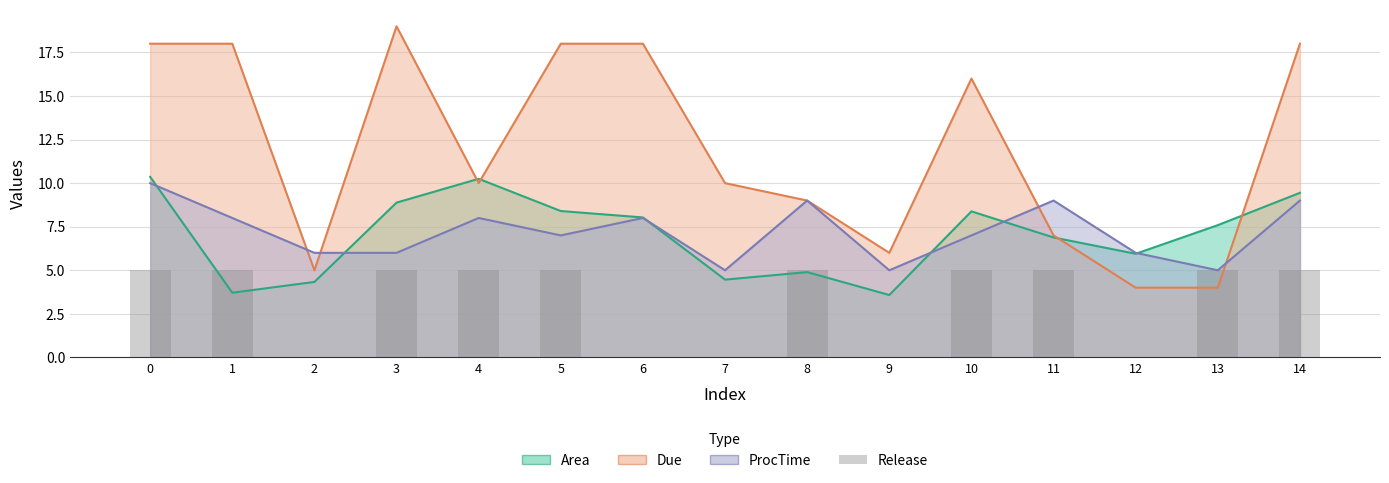

What is the value of the 14th bar from the left?

5